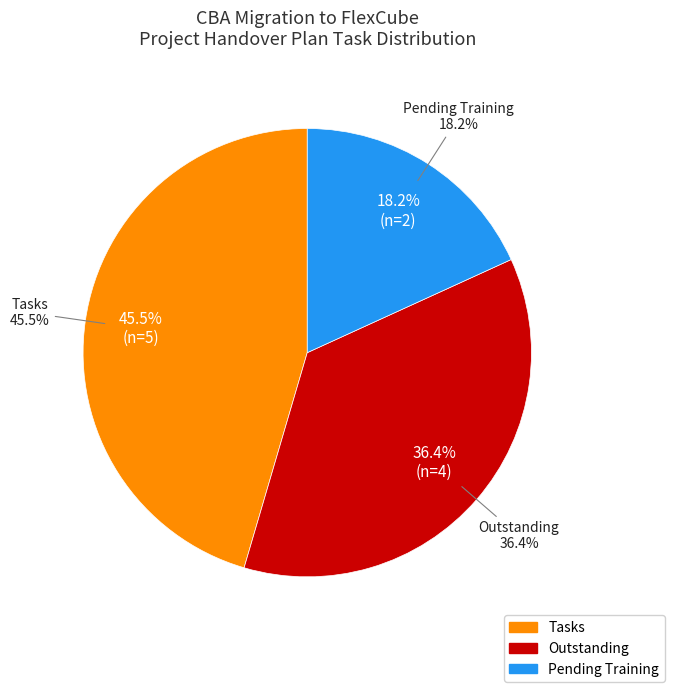

Does Pending Training represent more than half of the total?

No